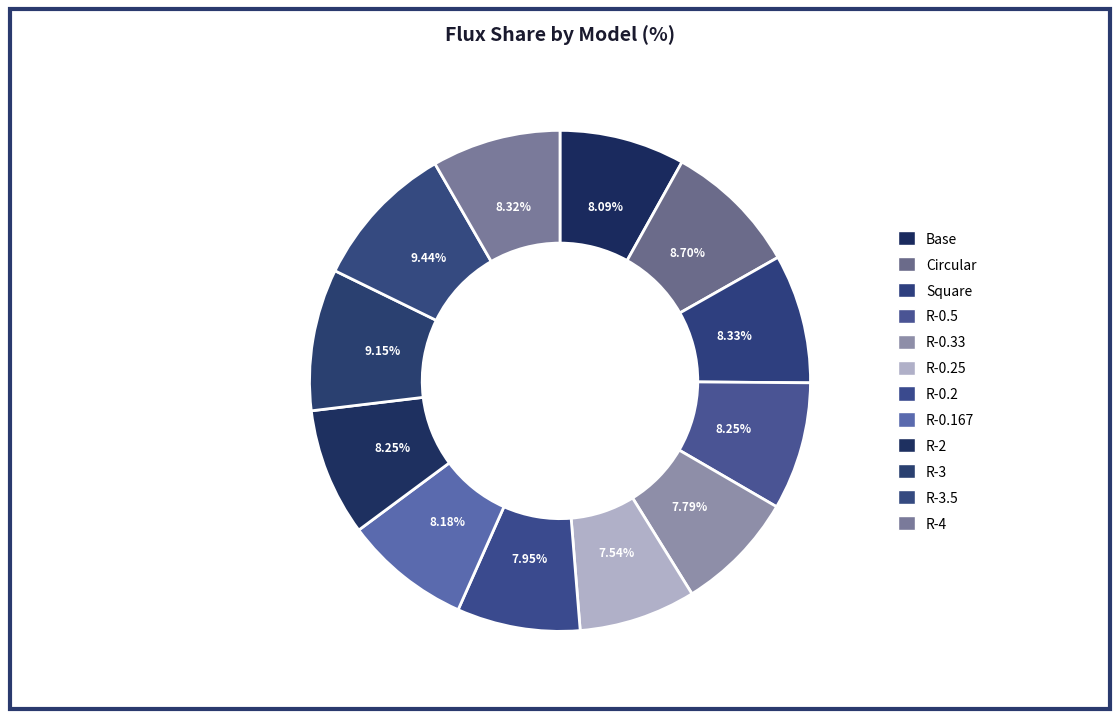

True or false: Base accounts for 1% of the total.

False